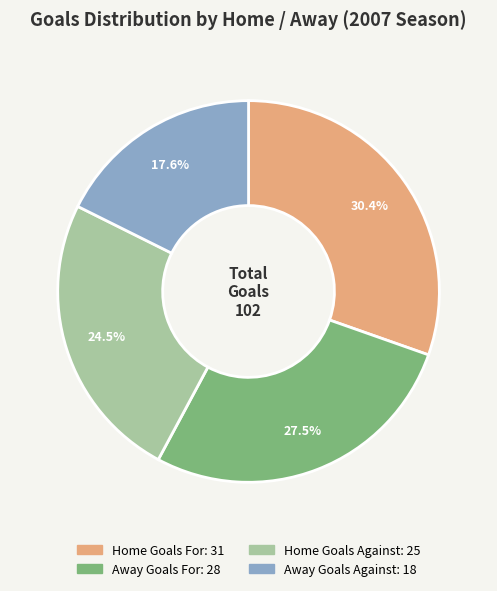

Is there any slice that represents more than half of the pie?

No